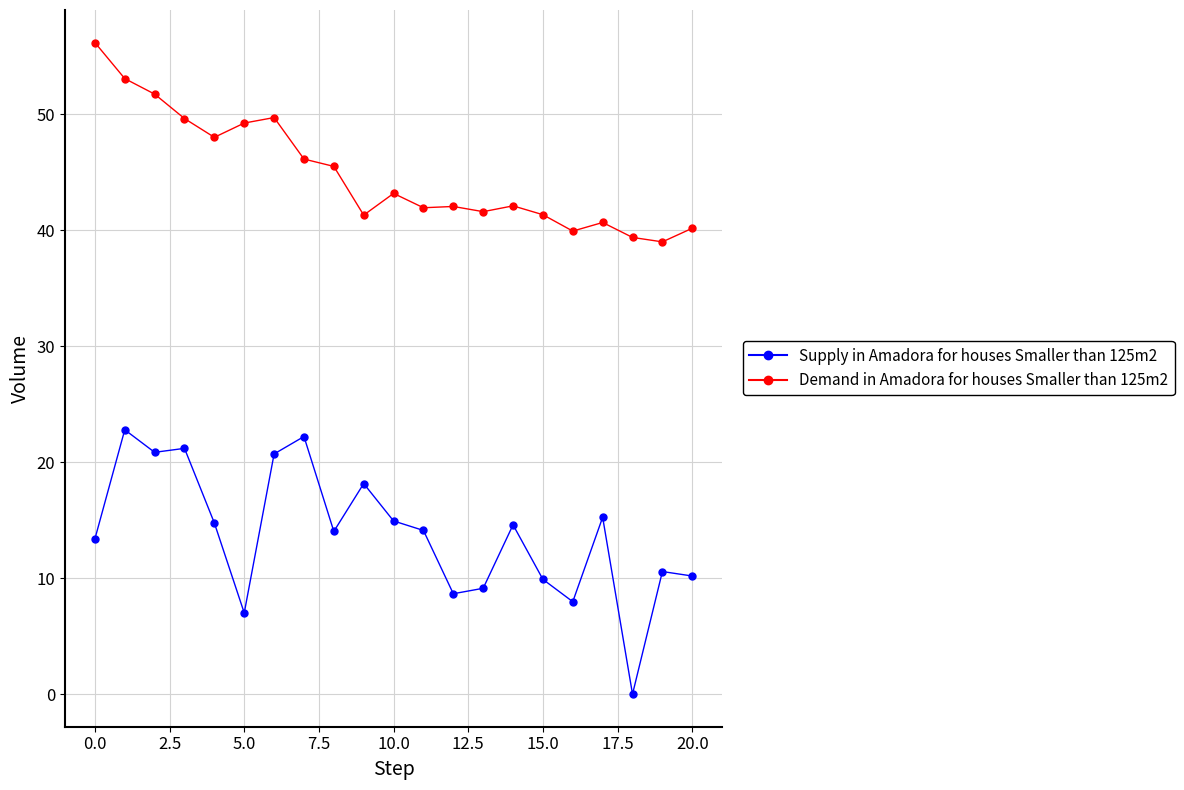

Across all data points, what is the range of Y values (max minus min)?

56.2